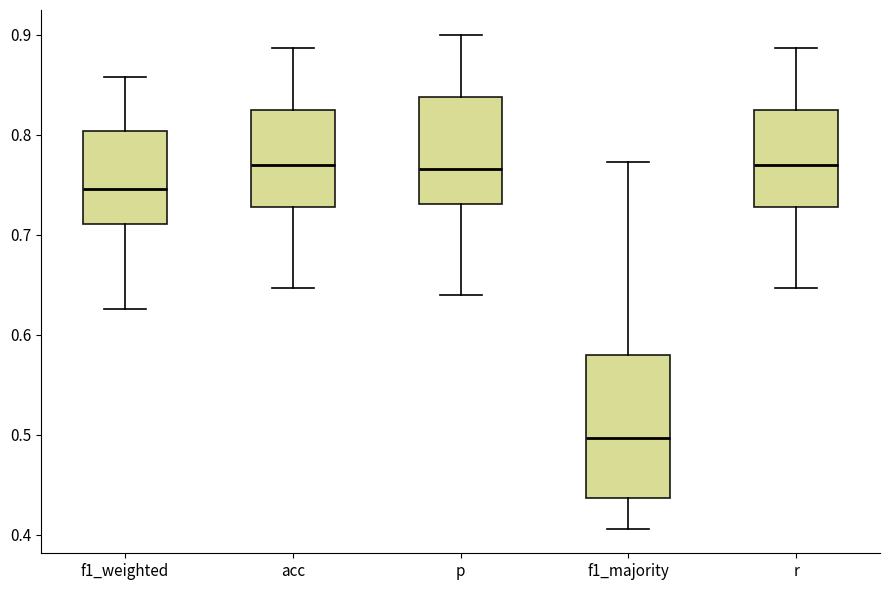

Which box's median line is the lowest?

f1_majority